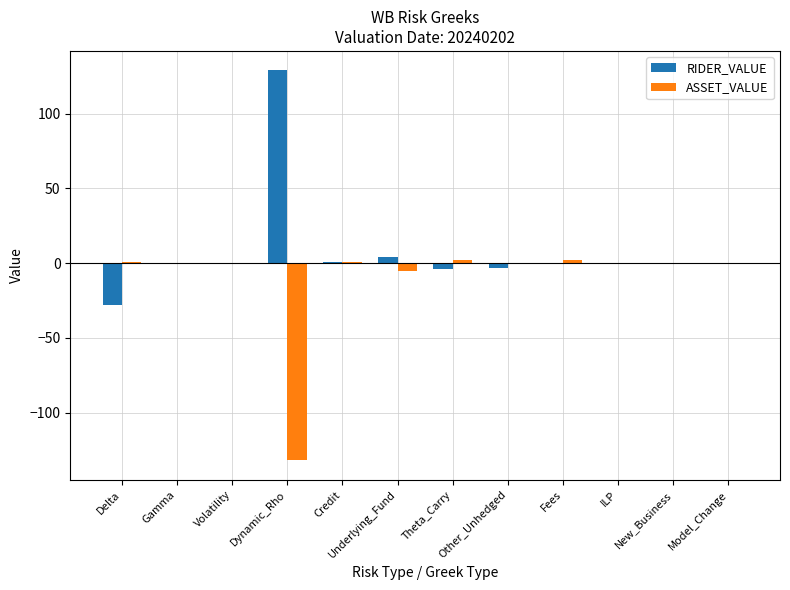

What is the sum of all RIDER_VALUE values?

99